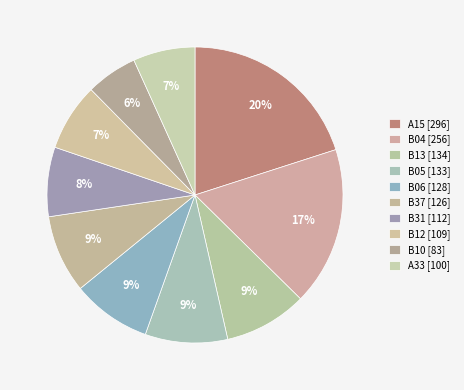

Is it true that B37 is 9% of the pie?

True